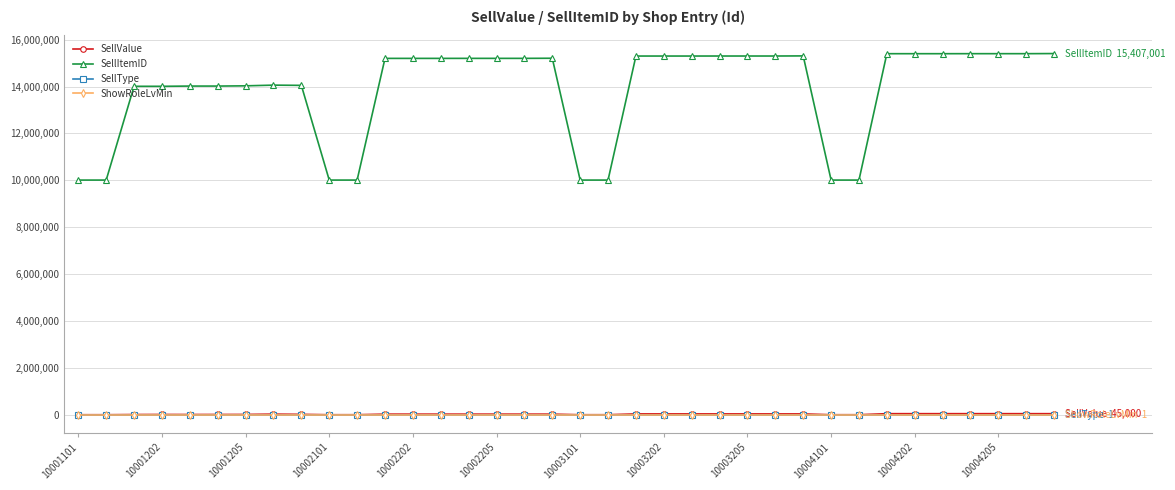

Rank the series by their maximum value, from highest to lowest.

SellItemID, SellValue, SellType, ShowRoleLvMin